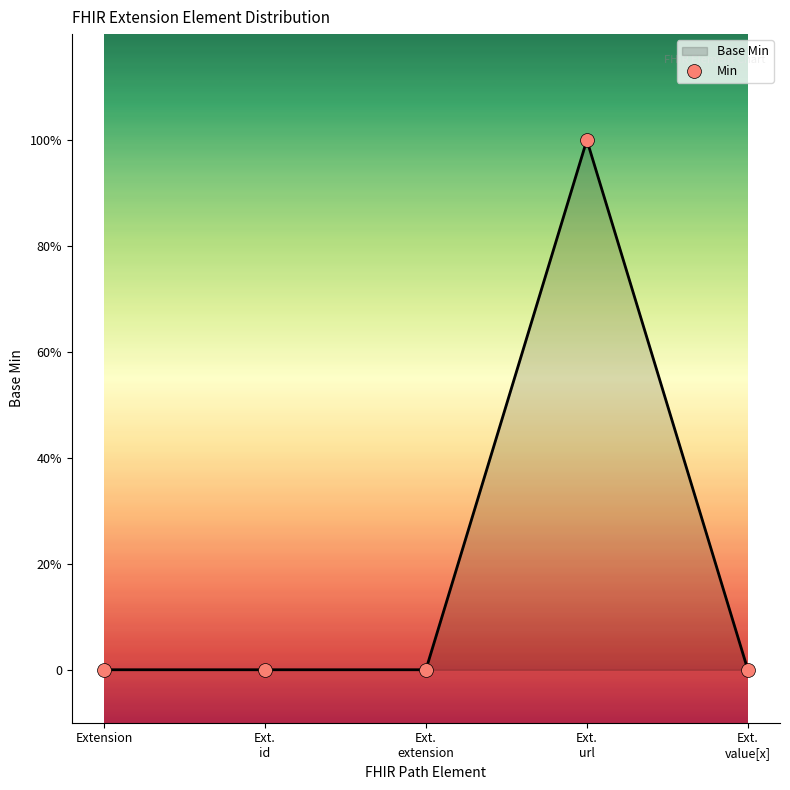

Which has a higher value, Extension or Ext.
extension?

Extension